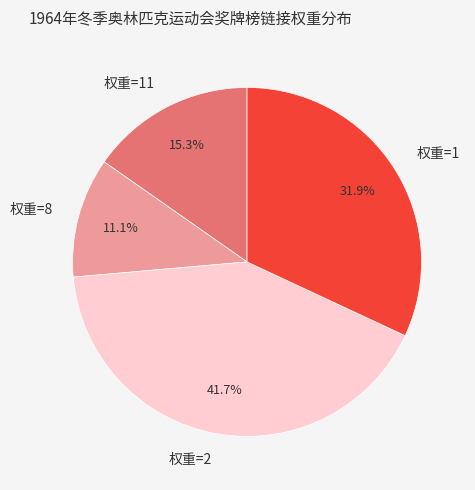

Is the sum of 权重=11 and 权重=2 greater than half?

Yes